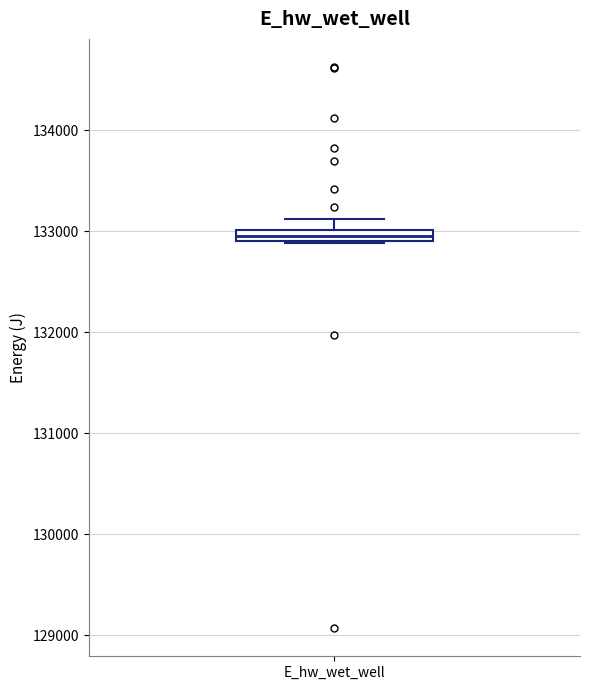

Where does the upper whisker of the box for E_hw_wet_well end on the y-axis? The values are not printed on the chart, so give them approximately, as read against the axis.

133100